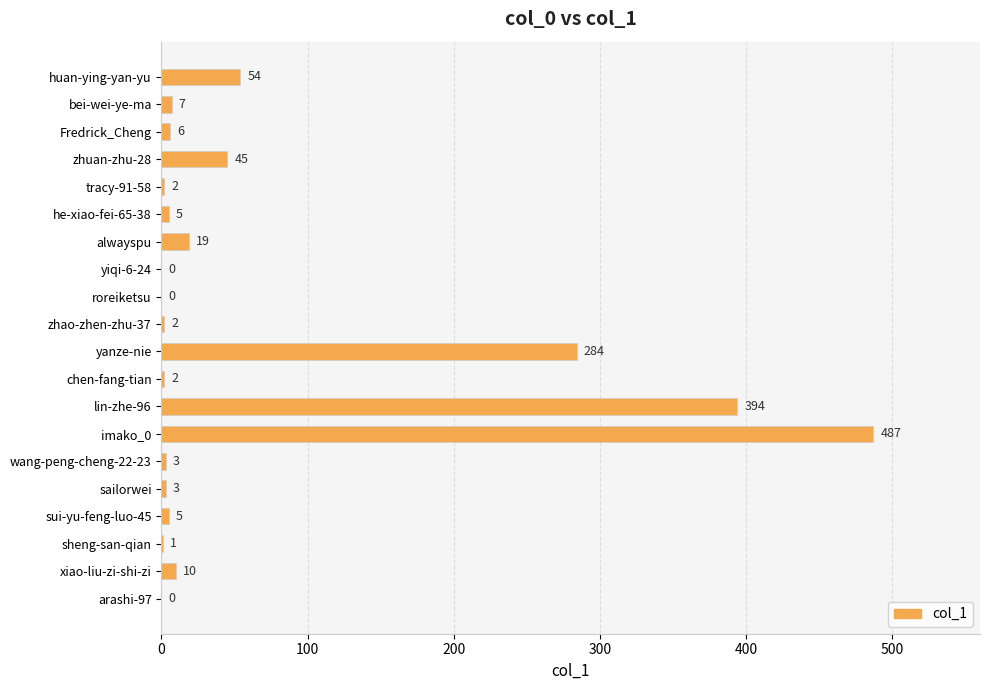

At which label is the value closest to 243?

yanze-nie